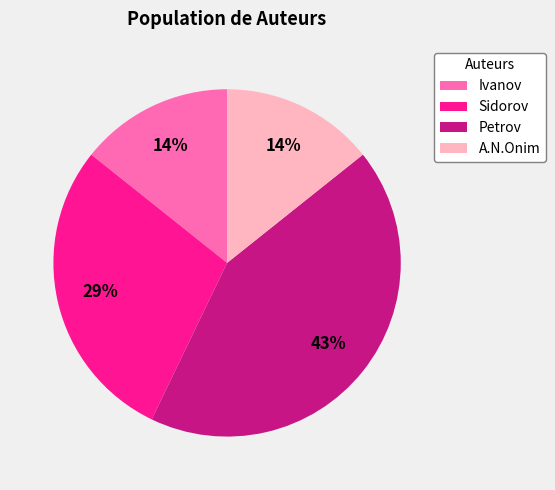

Combined, do A.N.Onim and Petrov account for over 50%?

Yes